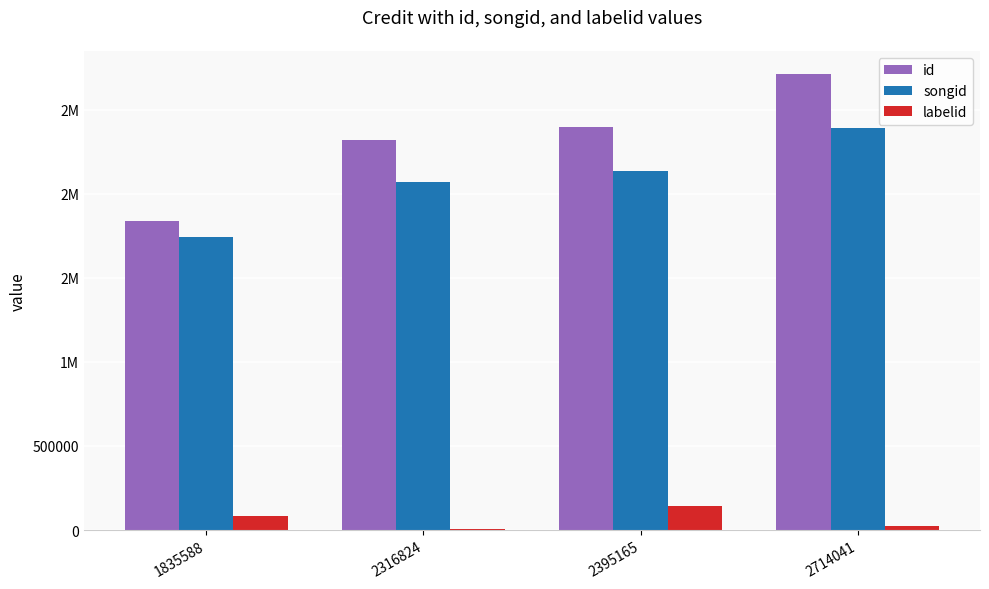

Are the bars grouped side by side (vs. stacked)?

Yes